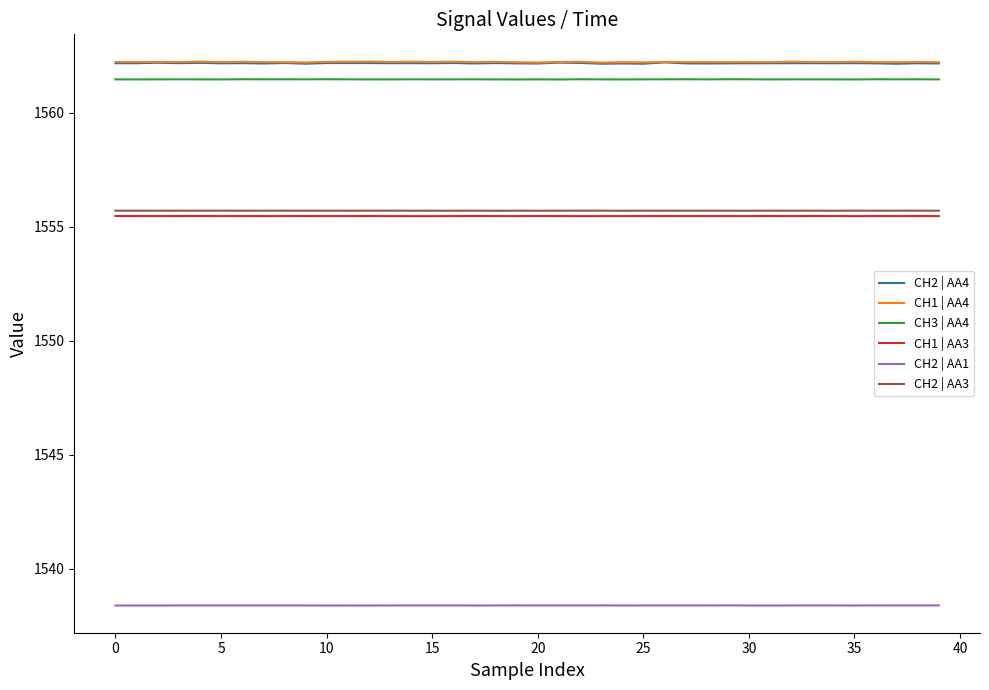

What is the minimum value shown in the chart?

1538.4